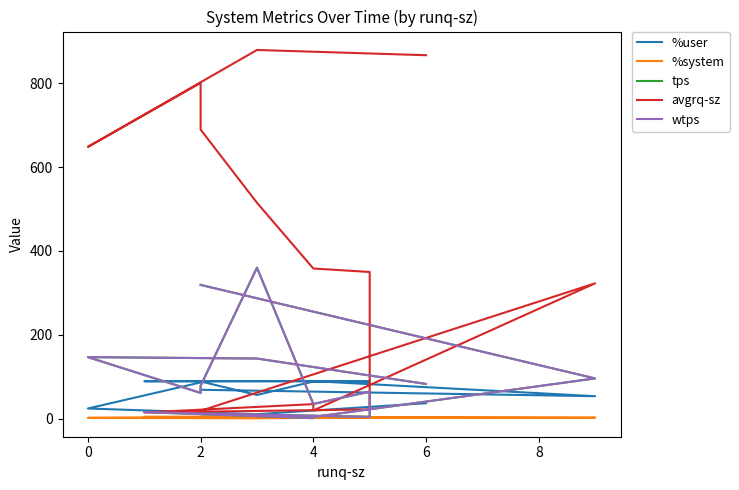

Between 4 and 2, which series saw the biggest shift?

avgrq-sz